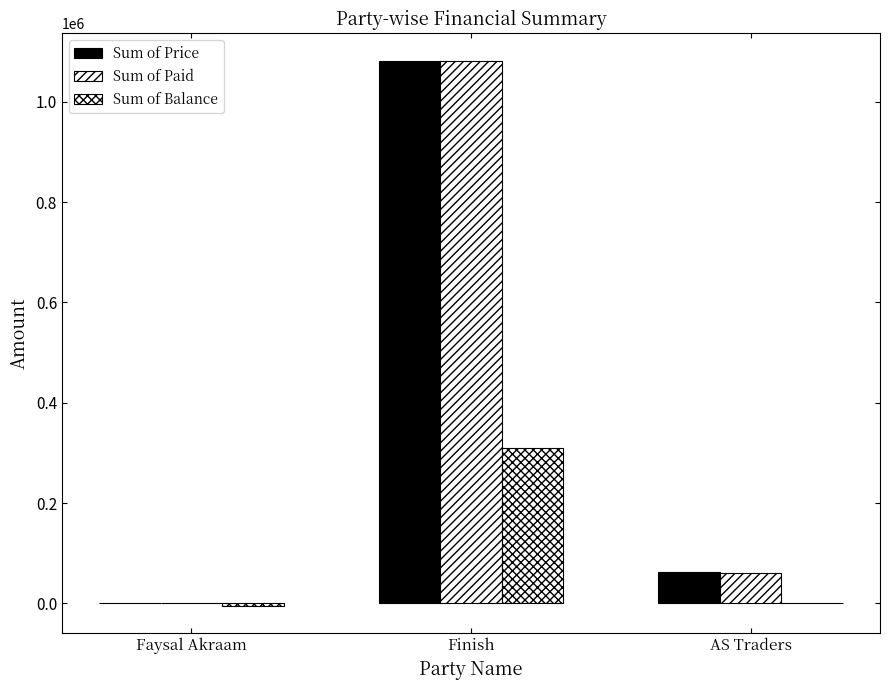

The value of Sum of Price at Finish is 1082250. True or false?

True